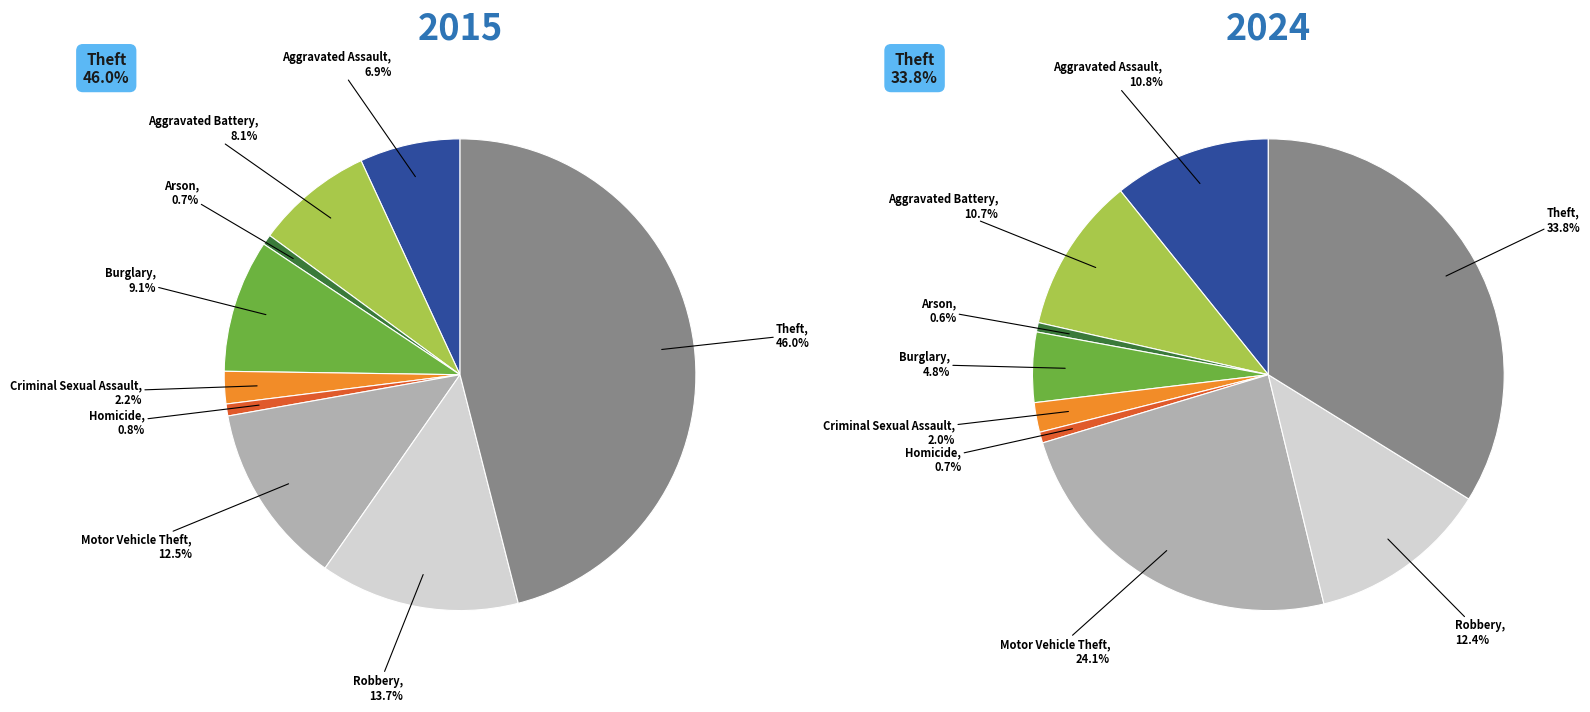

What percentage is the values_2024 slice, to the nearest percent?

11%